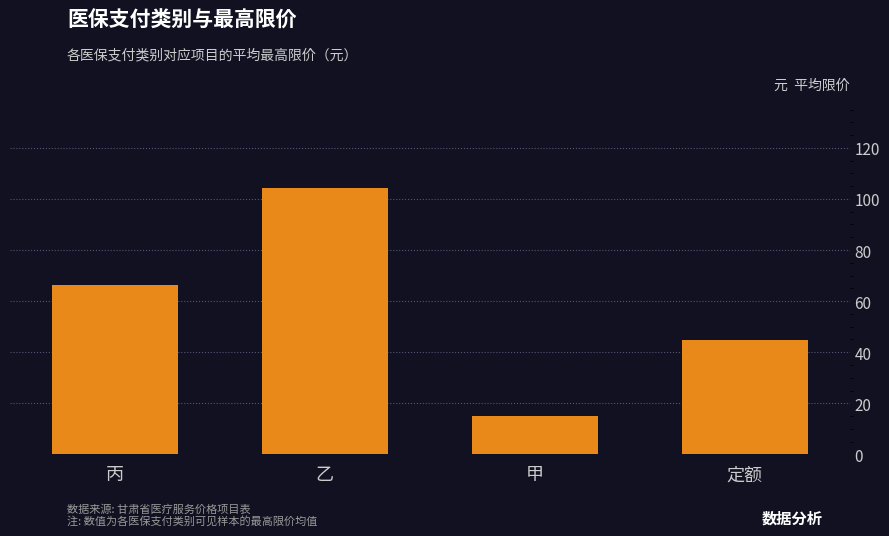

What is the minimum value shown in the chart?

15.0